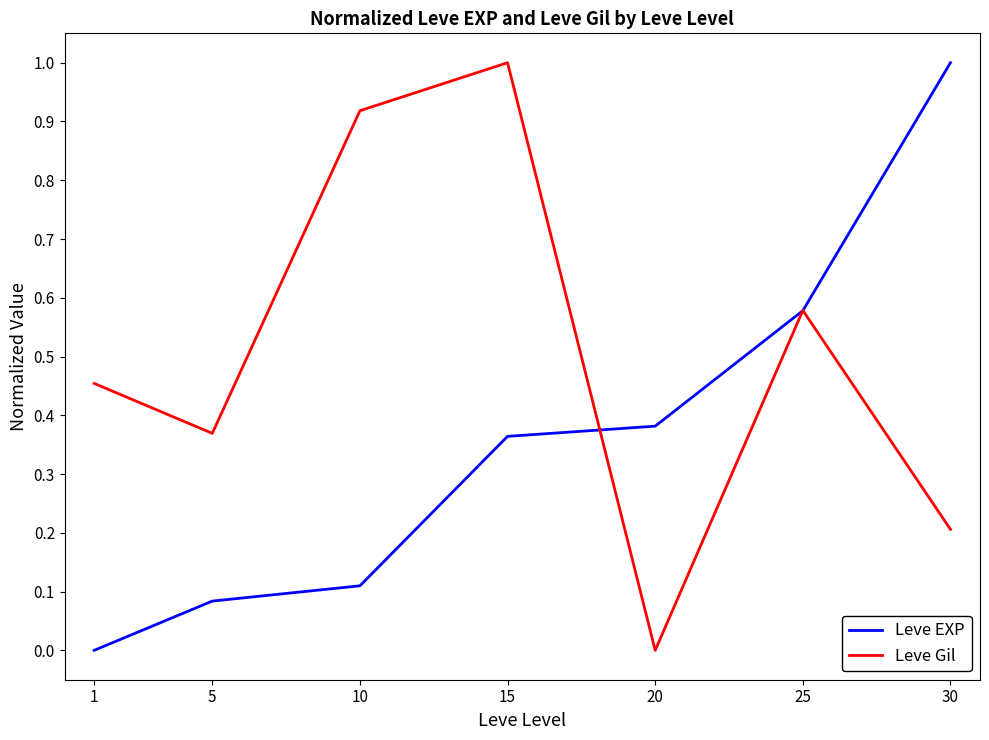

Rank the categories by Leve Gil value from lowest to highest.

20, 30, 5, 1, 25, 10, 15